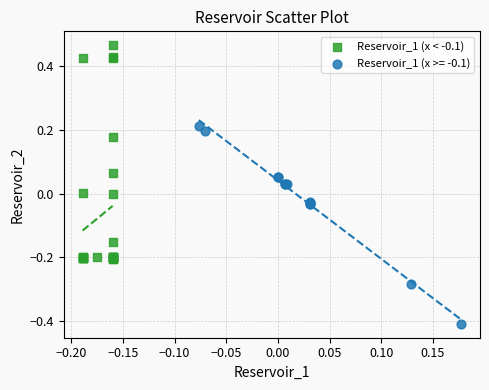

Which series contains the highest Y value?

Reservoir_1 (x < -0.1)